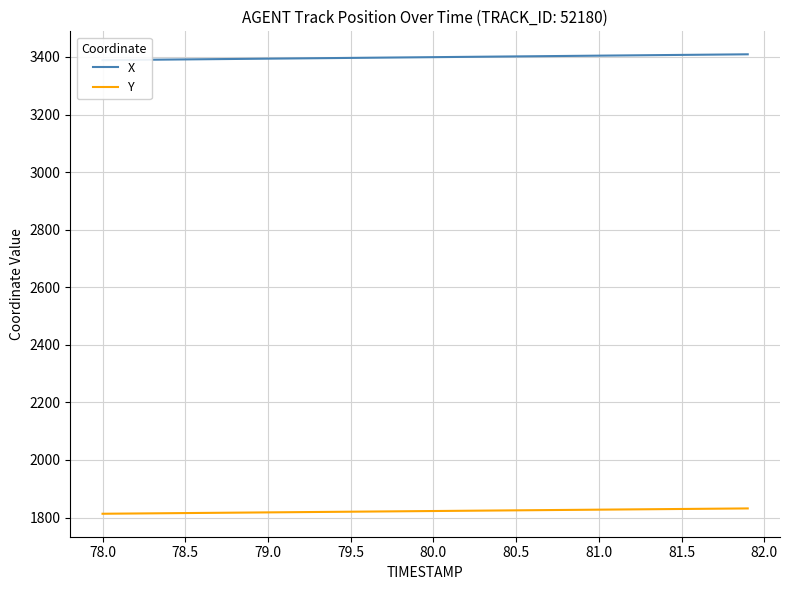

What is the value of the Y point at the 35th from the left?

1829.3